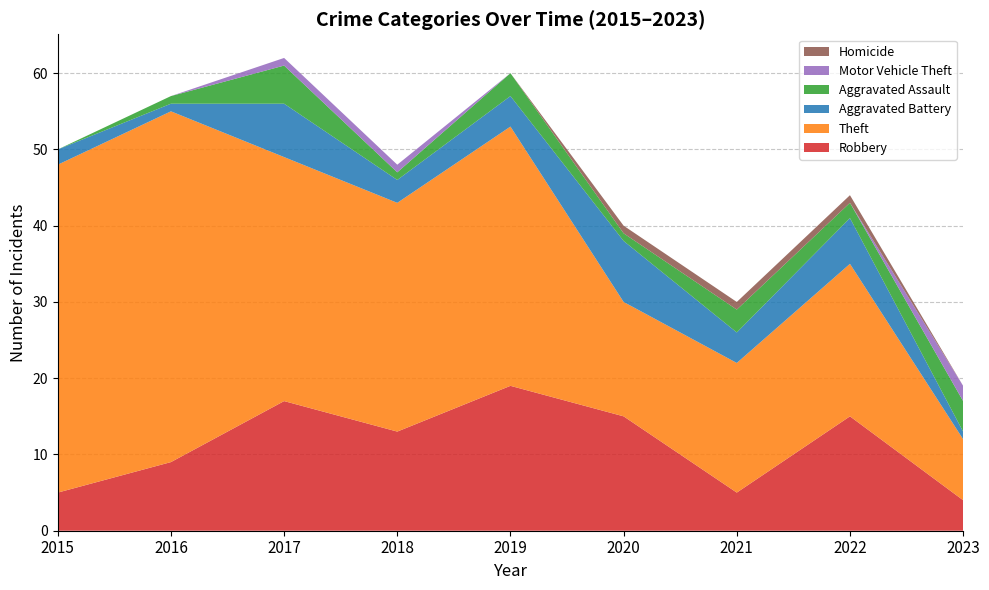

Reading left to right, extract all data points from this chart.

Robbery: 5	9	17	13	19	15	5	15	4
Theft: 43	46	32	30	34	15	17	20	8
Aggravated Battery: 2	1	7	3	4	8	4	6	1
Aggravated Assault: 0	1	5	1	3	1	3	2	4
Motor Vehicle Theft: 0	0	1	1	0	0	0	0	2
Homicide: 0	0	0	0	0	1	1	1	0